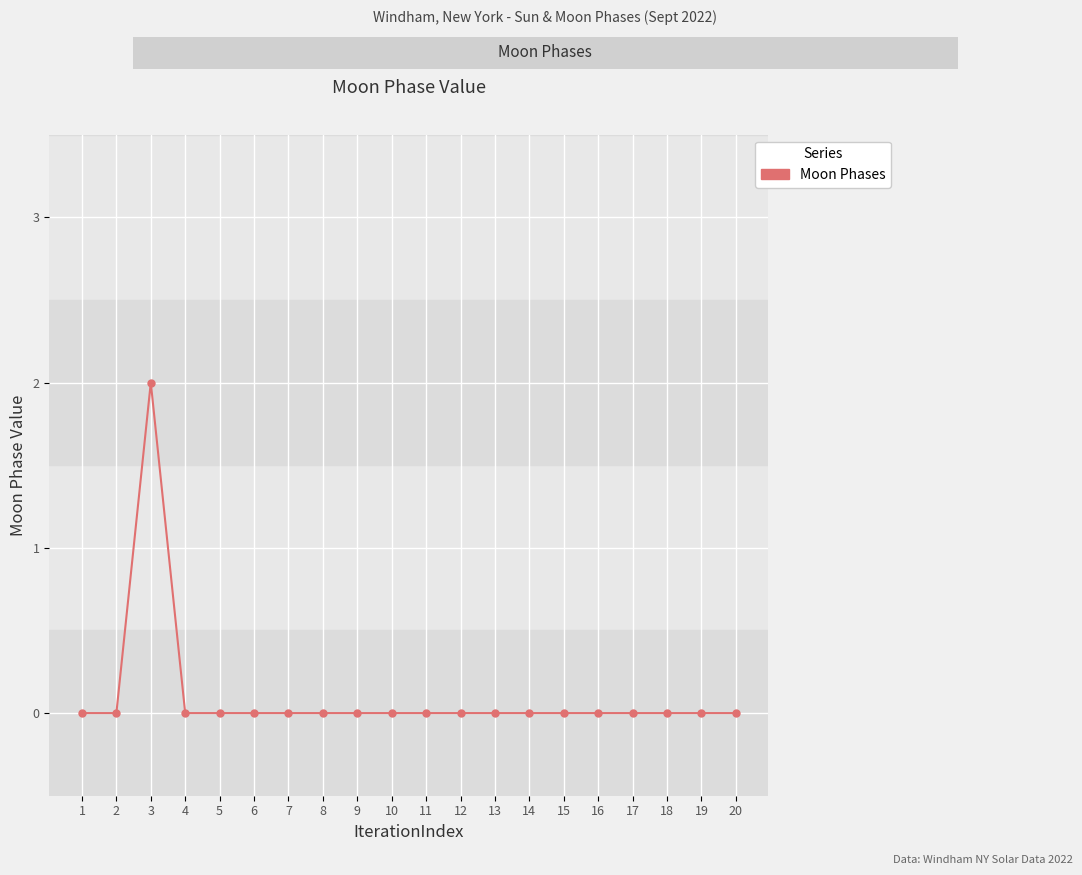

The value at 7 is 0. True or false?

True